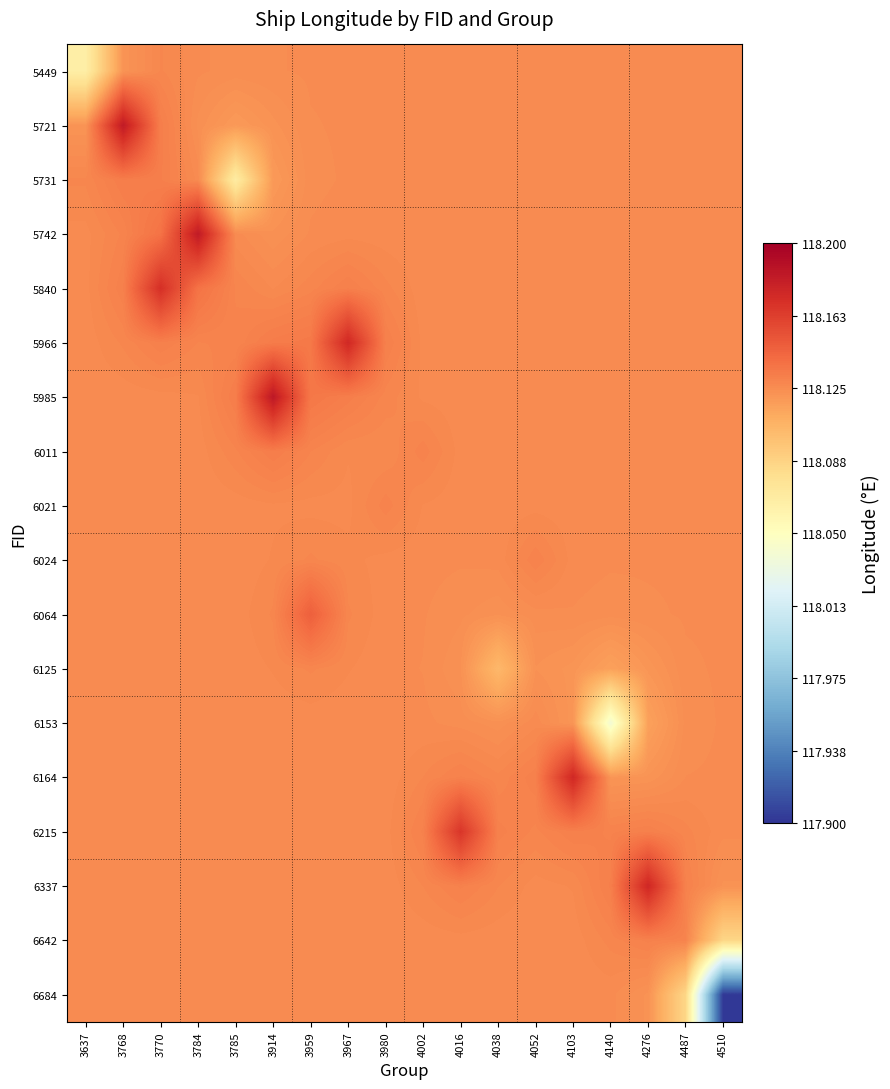

Reading left to right, list all the values displayed in this chart.

5449: 3637=118.1	3768=118.1	3770=118.1	3784=118.1	3785=118.1	3914=118.1	3959=118.1	3967=118.1	3980=118.1	4002=118.1	4016=118.1	4038=118.1	4052=118.1	4103=118.1	4140=118.1	4276=118.1	4487=118.1	4510=118.1
5721: 3637=118.1	3768=118.2	3770=118.1	3784=118.1	3785=118.1	3914=118.1	3959=118.1	3967=118.1	3980=118.1	4002=118.1	4016=118.1	4038=118.1	4052=118.1	4103=118.1	4140=118.1	4276=118.1	4487=118.1	4510=118.1
5731: 3637=118.1	3768=118.1	3770=118.1	3784=118.1	3785=118.1	3914=118.1	3959=118.1	3967=118.1	3980=118.1	4002=118.1	4016=118.1	4038=118.1	4052=118.1	4103=118.1	4140=118.1	4276=118.1	4487=118.1	4510=118.1
5742: 3637=118.1	3768=118.1	3770=118.1	3784=118.2	3785=118.1	3914=118.1	3959=118.1	3967=118.1	3980=118.1	4002=118.1	4016=118.1	4038=118.1	4052=118.1	4103=118.1	4140=118.1	4276=118.1	4487=118.1	4510=118.1
5840: 3637=118.1	3768=118.1	3770=118.2	3784=118.1	3785=118.1	3914=118.1	3959=118.1	3967=118.1	3980=118.1	4002=118.1	4016=118.1	4038=118.1	4052=118.1	4103=118.1	4140=118.1	4276=118.1	4487=118.1	4510=118.1
5966: 3637=118.1	3768=118.1	3770=118.1	3784=118.1	3785=118.1	3914=118.1	3959=118.1	3967=118.2	3980=118.1	4002=118.1	4016=118.1	4038=118.1	4052=118.1	4103=118.1	4140=118.1	4276=118.1	4487=118.1	4510=118.1
5985: 3637=118.1	3768=118.1	3770=118.1	3784=118.1	3785=118.1	3914=118.2	3959=118.1	3967=118.1	3980=118.1	4002=118.1	4016=118.1	4038=118.1	4052=118.1	4103=118.1	4140=118.1	4276=118.1	4487=118.1	4510=118.1
6011: 3637=118.1	3768=118.1	3770=118.1	3784=118.1	3785=118.1	3914=118.1	3959=118.1	3967=118.1	3980=118.1	4002=118.1	4016=118.1	4038=118.1	4052=118.1	4103=118.1	4140=118.1	4276=118.1	4487=118.1	4510=118.1
6021: 3637=118.1	3768=118.1	3770=118.1	3784=118.1	3785=118.1	3914=118.1	3959=118.1	3967=118.1	3980=118.1	4002=118.1	4016=118.1	4038=118.1	4052=118.1	4103=118.1	4140=118.1	4276=118.1	4487=118.1	4510=118.1
6024: 3637=118.1	3768=118.1	3770=118.1	3784=118.1	3785=118.1	3914=118.1	3959=118.1	3967=118.1	3980=118.1	4002=118.1	4016=118.1	4038=118.1	4052=118.1	4103=118.1	4140=118.1	4276=118.1	4487=118.1	4510=118.1
6064: 3637=118.1	3768=118.1	3770=118.1	3784=118.1	3785=118.1	3914=118.1	3959=118.1	3967=118.1	3980=118.1	4002=118.1	4016=118.1	4038=118.1	4052=118.1	4103=118.1	4140=118.1	4276=118.1	4487=118.1	4510=118.1
6125: 3637=118.1	3768=118.1	3770=118.1	3784=118.1	3785=118.1	3914=118.1	3959=118.1	3967=118.1	3980=118.1	4002=118.1	4016=118.1	4038=118.1	4052=118.1	4103=118.1	4140=118.1	4276=118.1	4487=118.1	4510=118.1
6153: 3637=118.1	3768=118.1	3770=118.1	3784=118.1	3785=118.1	3914=118.1	3959=118.1	3967=118.1	3980=118.1	4002=118.1	4016=118.1	4038=118.1	4052=118.1	4103=118.1	4140=118.0	4276=118.1	4487=118.1	4510=118.1
6164: 3637=118.1	3768=118.1	3770=118.1	3784=118.1	3785=118.1	3914=118.1	3959=118.1	3967=118.1	3980=118.1	4002=118.1	4016=118.1	4038=118.1	4052=118.1	4103=118.2	4140=118.1	4276=118.1	4487=118.1	4510=118.1
6215: 3637=118.1	3768=118.1	3770=118.1	3784=118.1	3785=118.1	3914=118.1	3959=118.1	3967=118.1	3980=118.1	4002=118.1	4016=118.2	4038=118.1	4052=118.1	4103=118.1	4140=118.1	4276=118.1	4487=118.1	4510=118.1
6337: 3637=118.1	3768=118.1	3770=118.1	3784=118.1	3785=118.1	3914=118.1	3959=118.1	3967=118.1	3980=118.1	4002=118.1	4016=118.1	4038=118.1	4052=118.1	4103=118.1	4140=118.1	4276=118.2	4487=118.1	4510=118.1
6642: 3637=118.1	3768=118.1	3770=118.1	3784=118.1	3785=118.1	3914=118.1	3959=118.1	3967=118.1	3980=118.1	4002=118.1	4016=118.1	4038=118.1	4052=118.1	4103=118.1	4140=118.1	4276=118.1	4487=118.1	4510=118.1
6684: 3637=118.1	3768=118.1	3770=118.1	3784=118.1	3785=118.1	3914=118.1	3959=118.1	3967=118.1	3980=118.1	4002=118.1	4016=118.1	4038=118.1	4052=118.1	4103=118.1	4140=118.1	4276=118.1	4487=118.1	4510=117.9